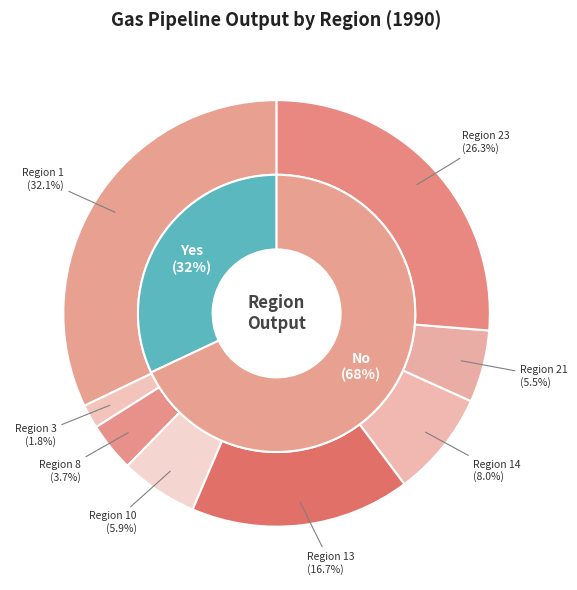

Is Region 3 the majority of the pie?

No